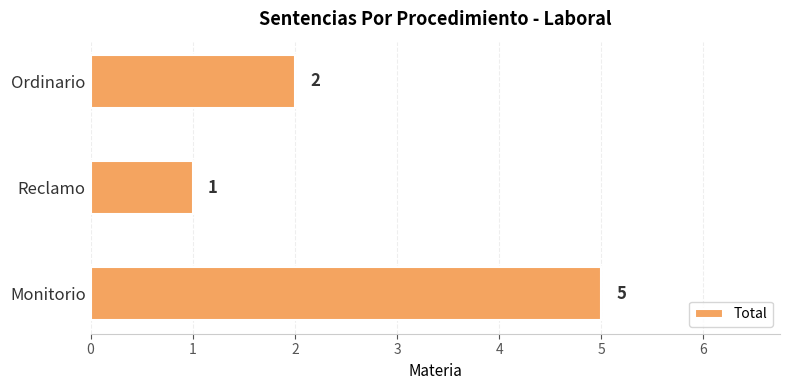

What is the change in value from Monitorio to Ordinario?

-3